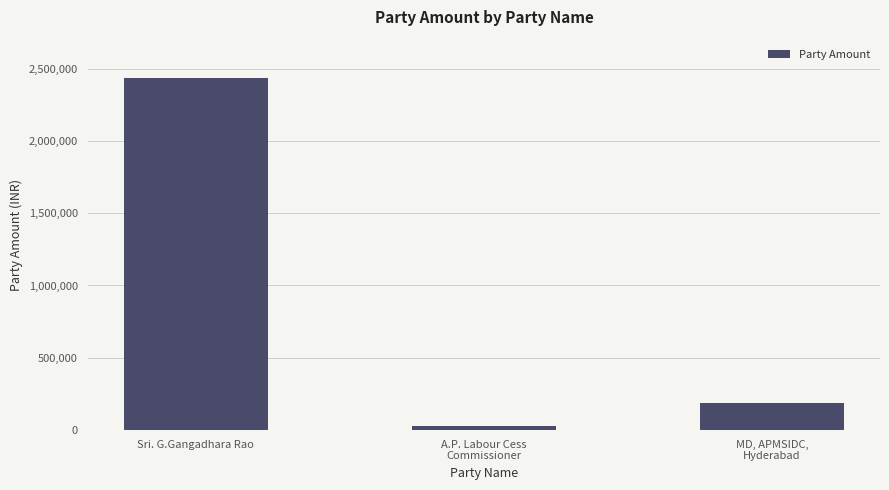

How many values are below 184087?

1